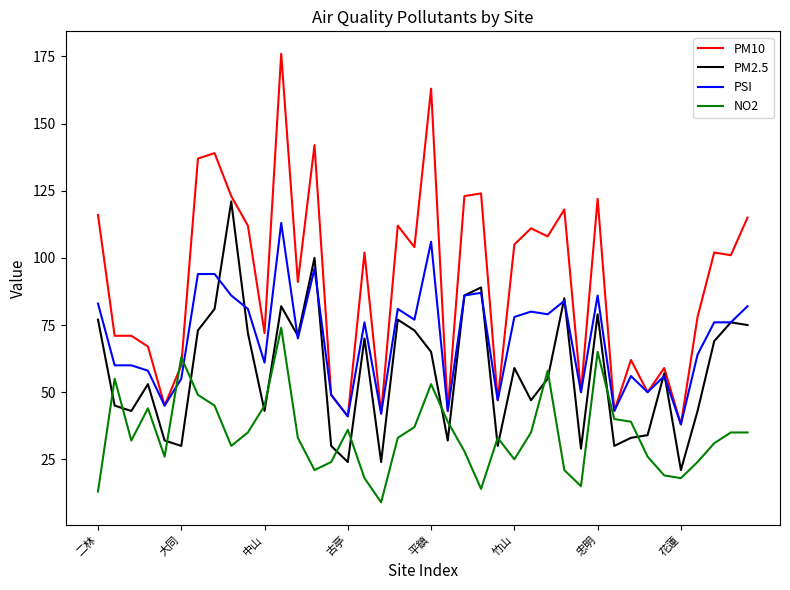

True or false: NO2 and PSI cross at least once.

True